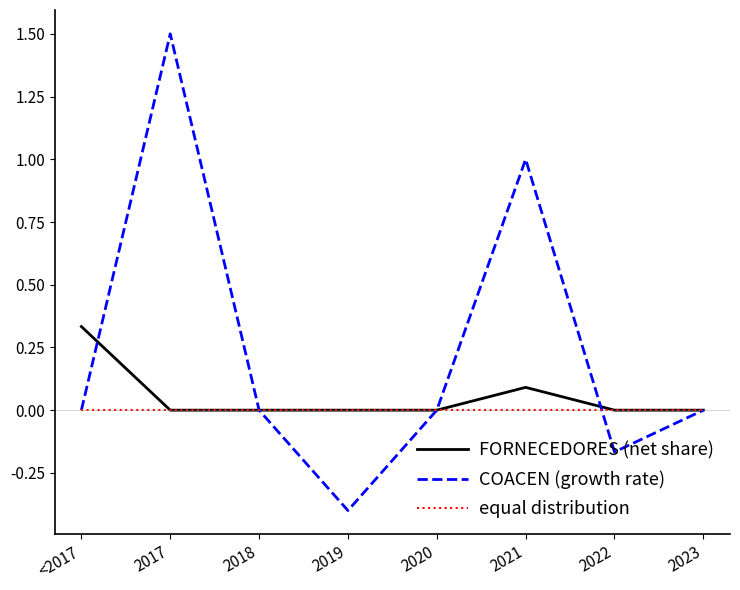

What is the spread (max minus min) of values at 2021?

1.0